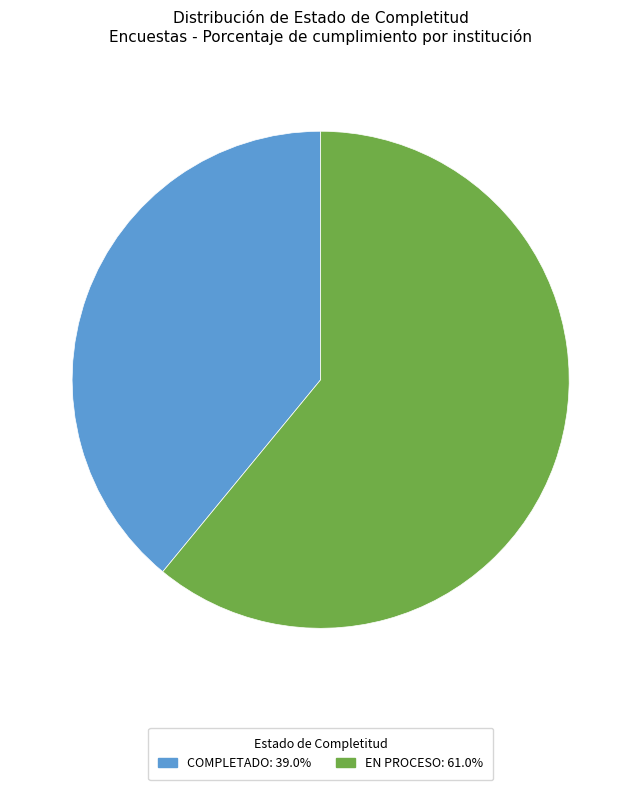

Is there any slice that represents more than half of the pie?

Yes